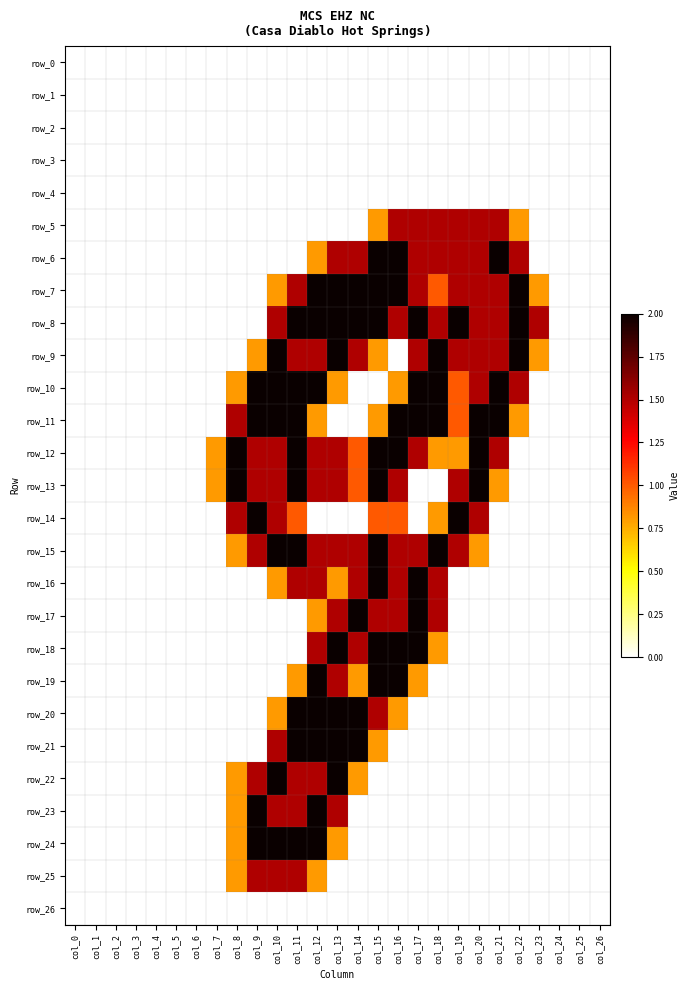

Which series has the largest total across all categories?

row_8